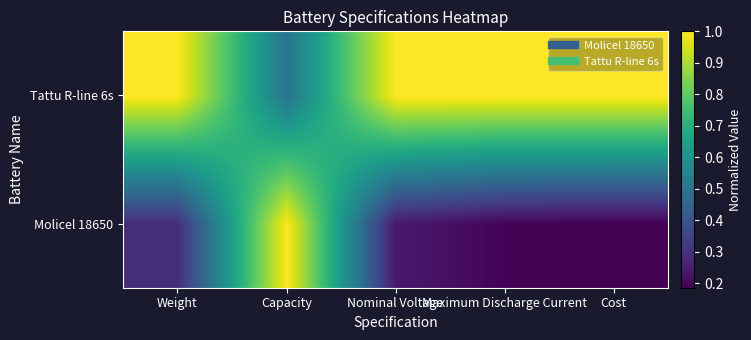

Reading right to left, list all the values displayed in this chart.

Molicel 18650: Cost=0.2	Maximum Discharge Current=0.2	Nominal Voltage=0.2	Capacity=1.0	Weight=0.3
Tattu R-line 6s: Cost=1.0	Maximum Discharge Current=1.0	Nominal Voltage=1.0	Capacity=0.5	Weight=1.0